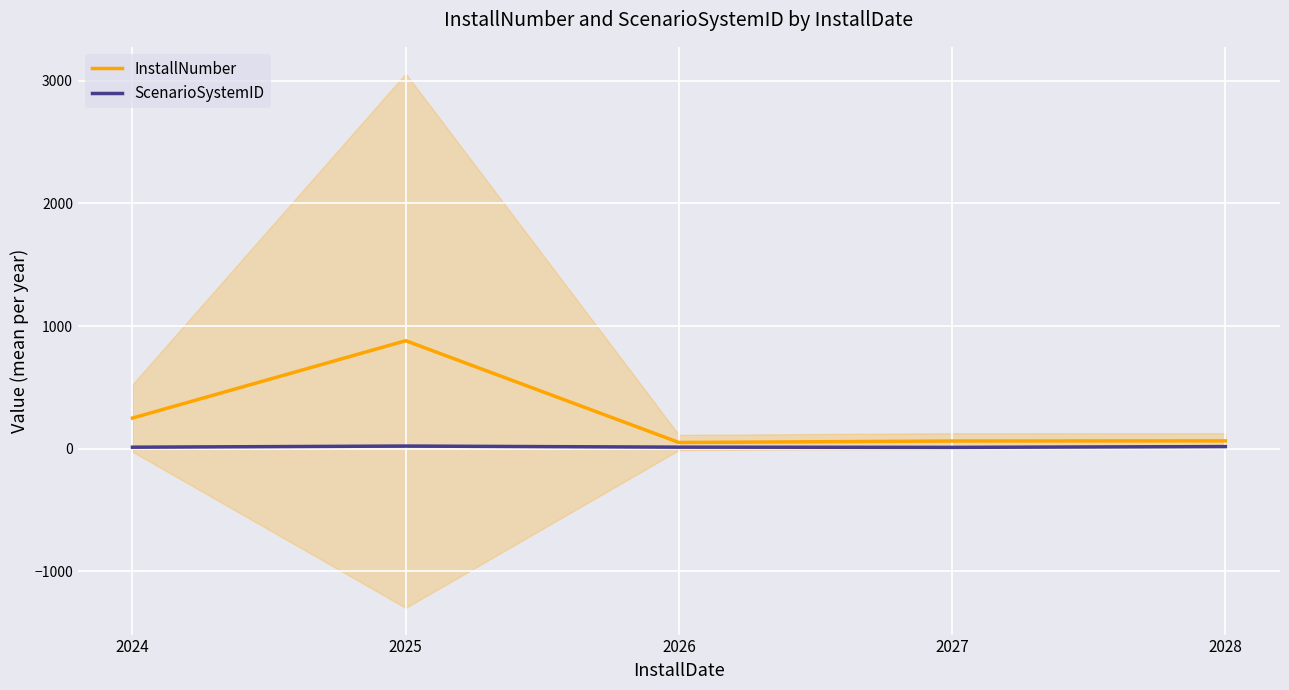

What are all the series names shown in the legend?

InstallNumber, ScenarioSystemID